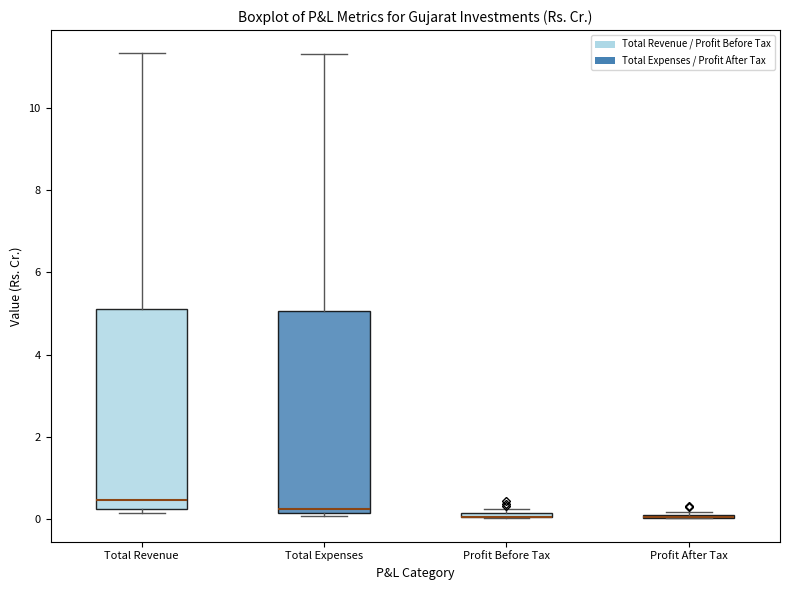

Where is the lower edge of the box for Total Revenue on the y-axis? The values are not printed on the chart, so give them approximately, as read against the axis.

0.2